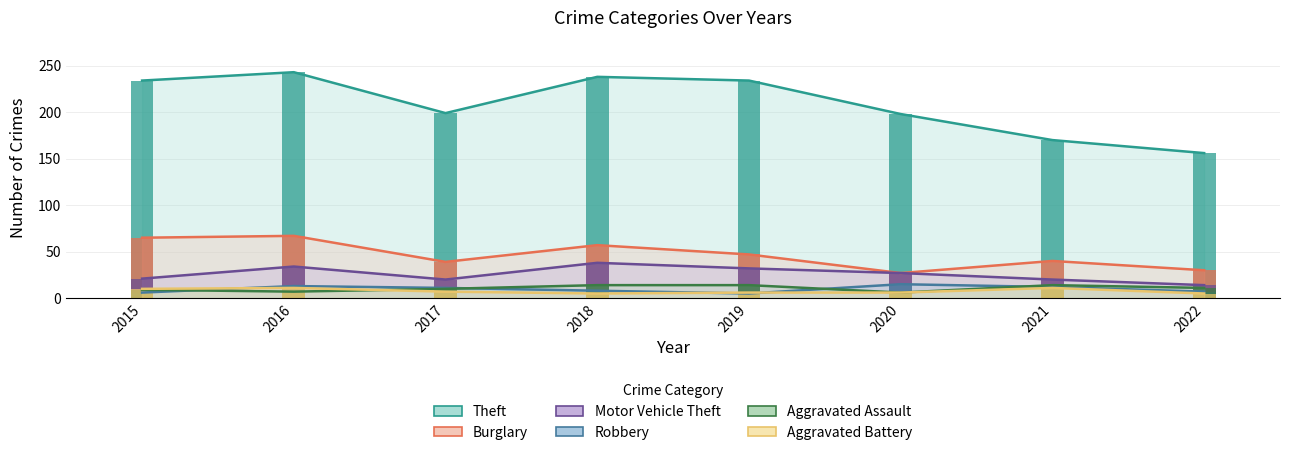

What is the sum of all Robbery values?

77